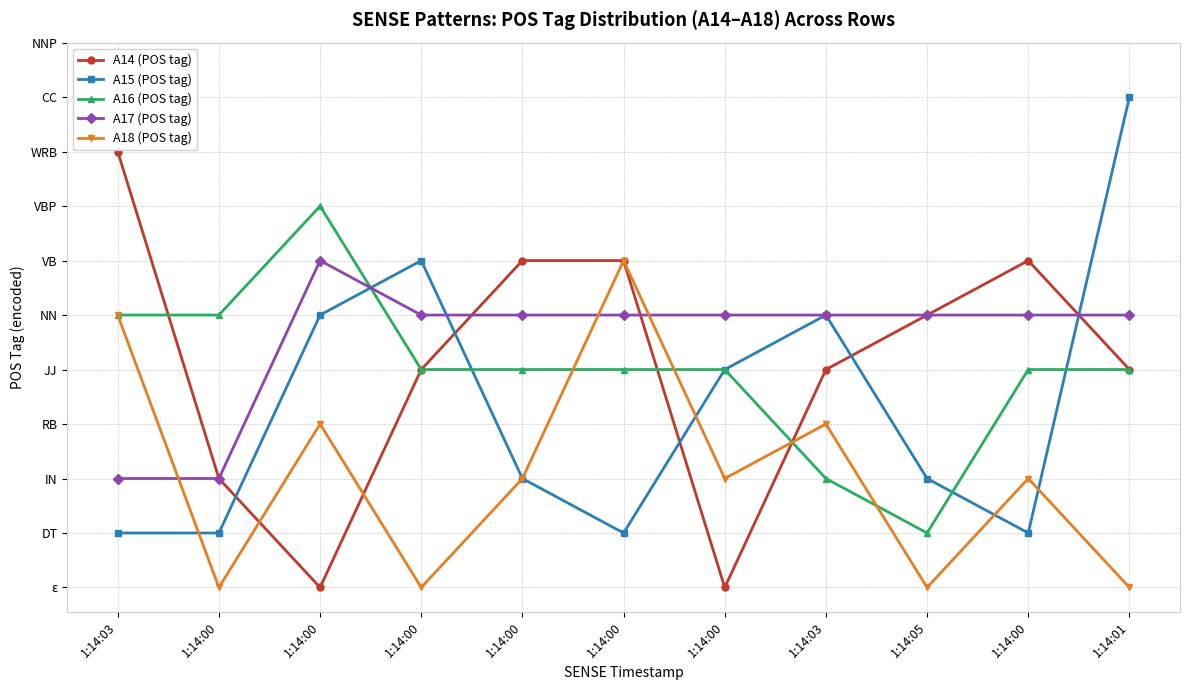

What are all the series names shown in the legend?

A14 (POS tag), A15 (POS tag), A16 (POS tag), A17 (POS tag), A18 (POS tag)